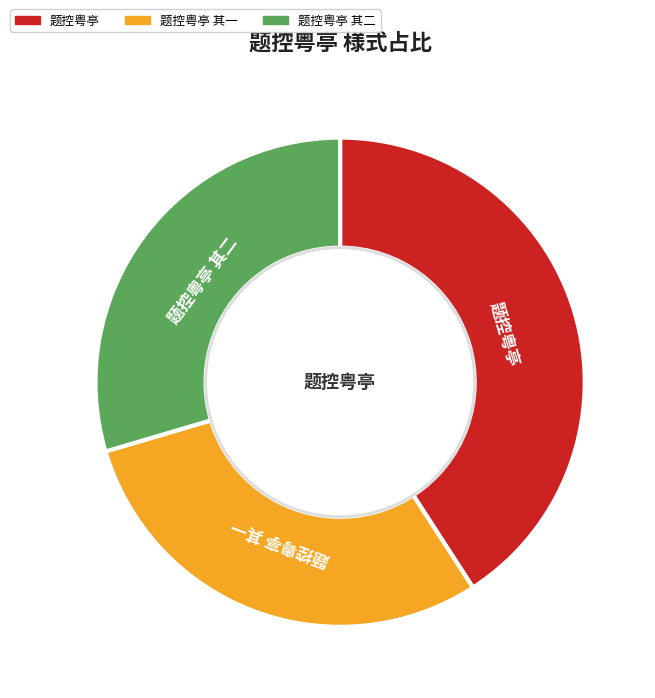

Combined, do 题控粤亭 and 题控粤亭 其二 account for over 50%?

Yes